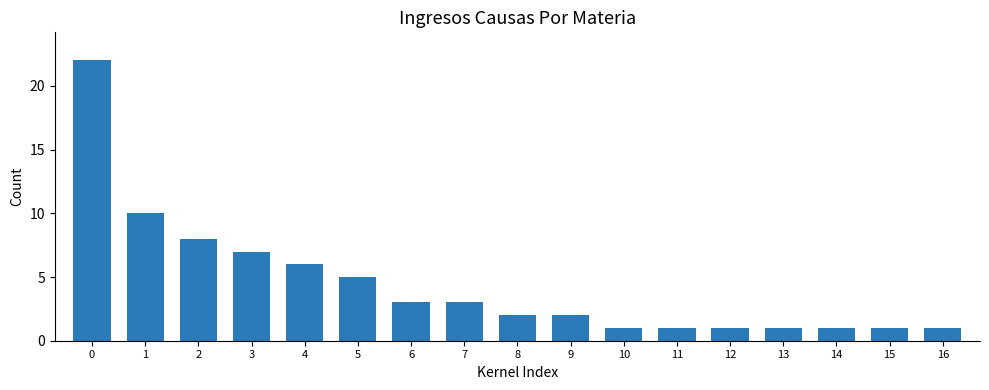

What is the maximum value shown in the chart?

22